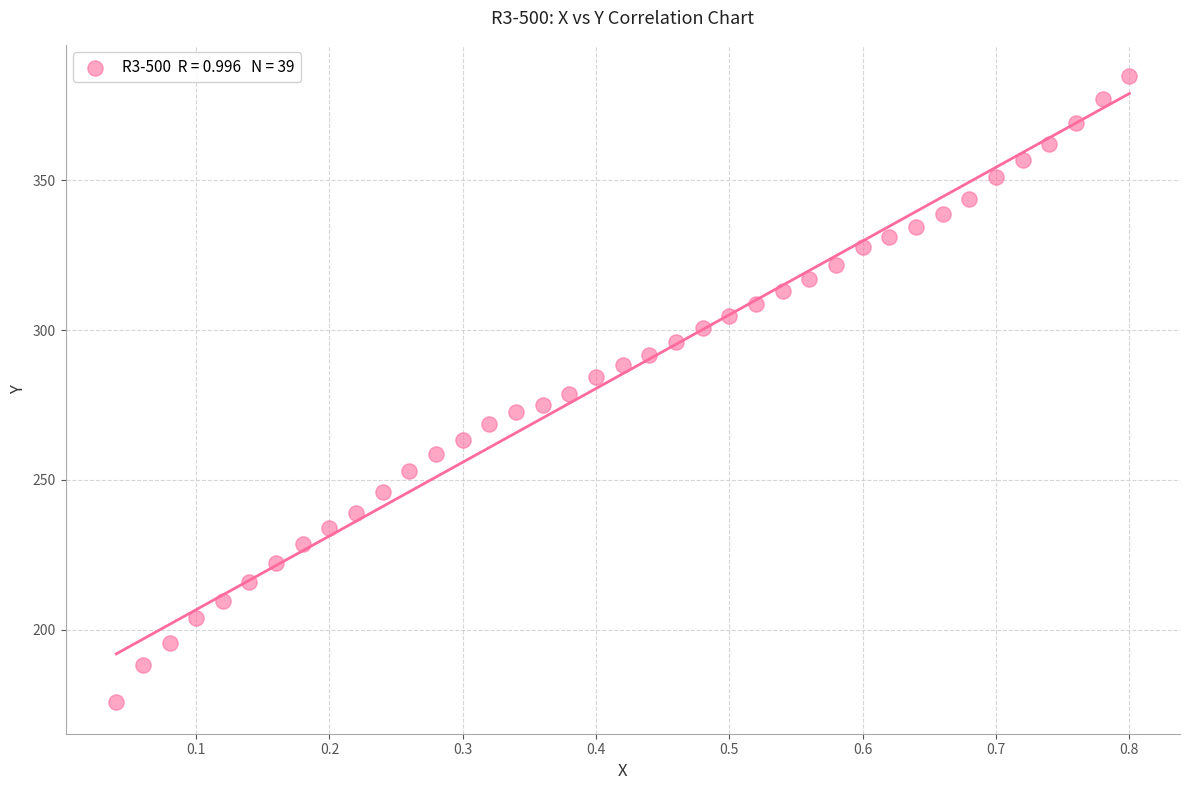

What is the range of Y values (max minus min)?

209.0